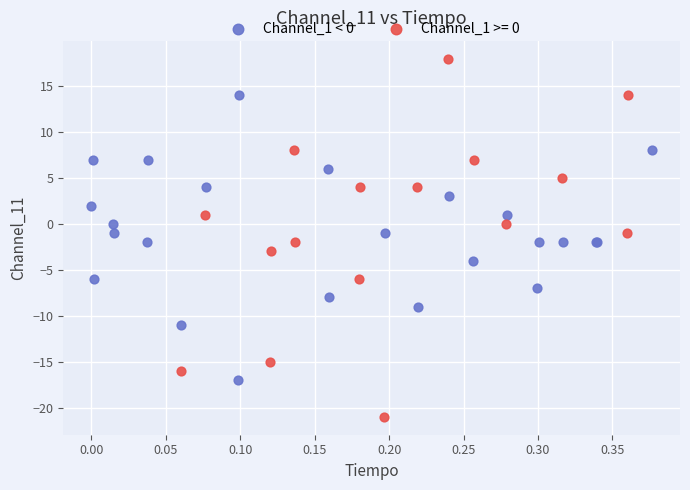

Which series reaches the maximum Y coordinate?

Channel_1 >= 0